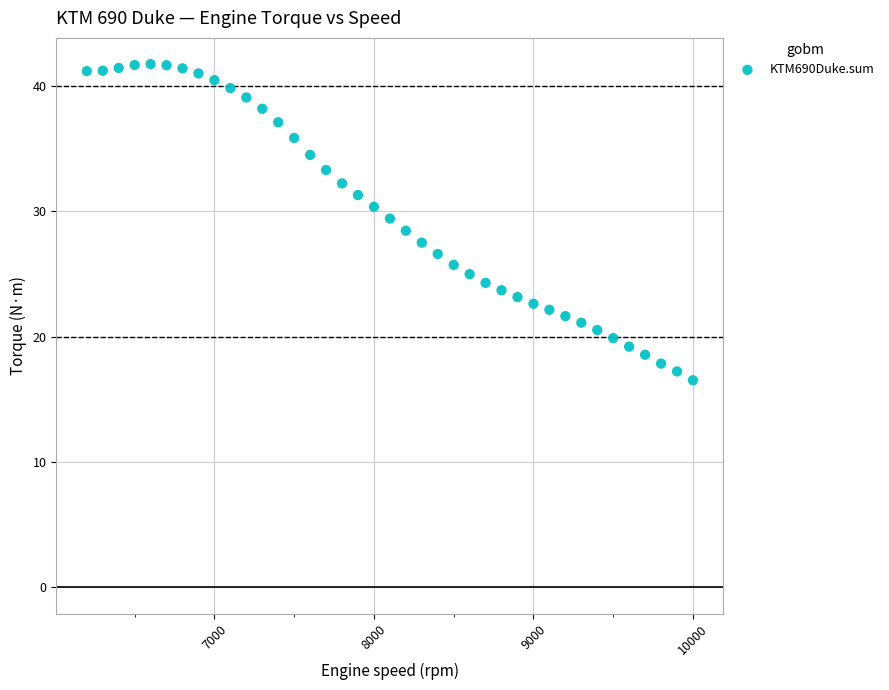

What is the range of Y values (max minus min)?

25.2